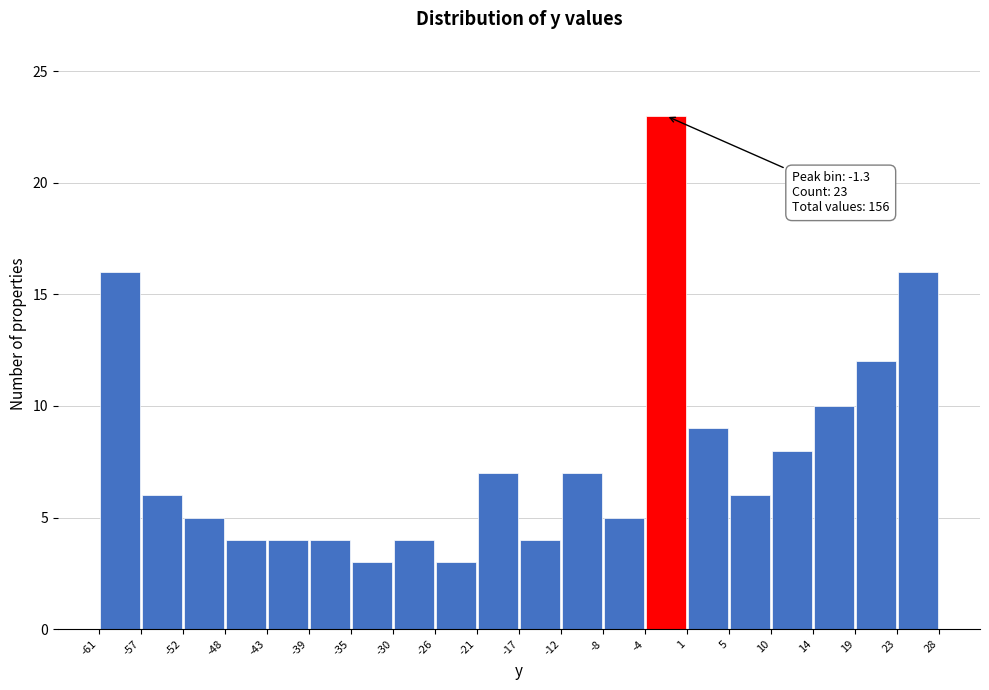

Which range on the x-axis has the tallest bar?

-4 to 1